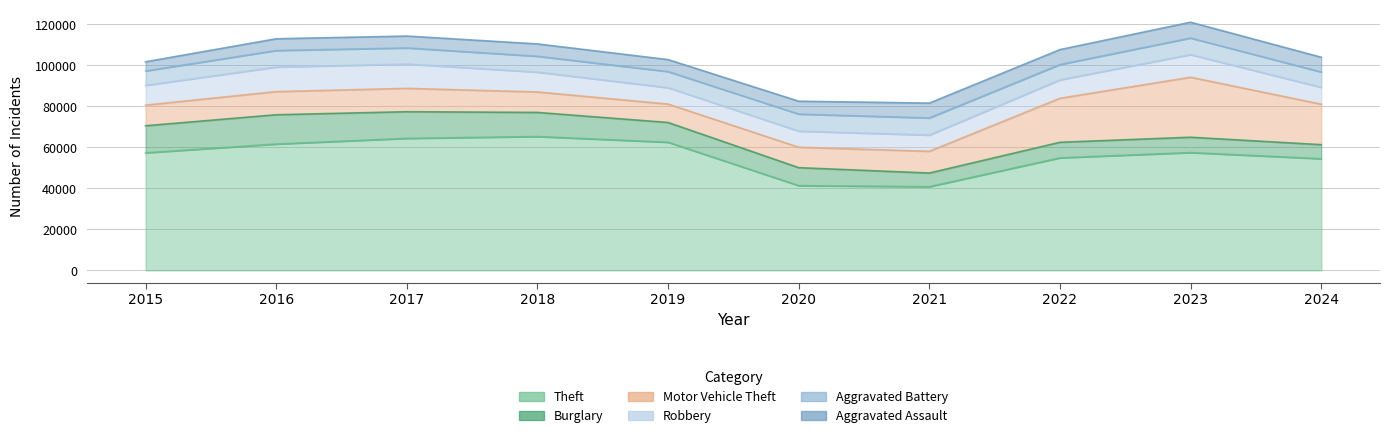

True or false: Robbery has a value of 4051 at 2019.

False